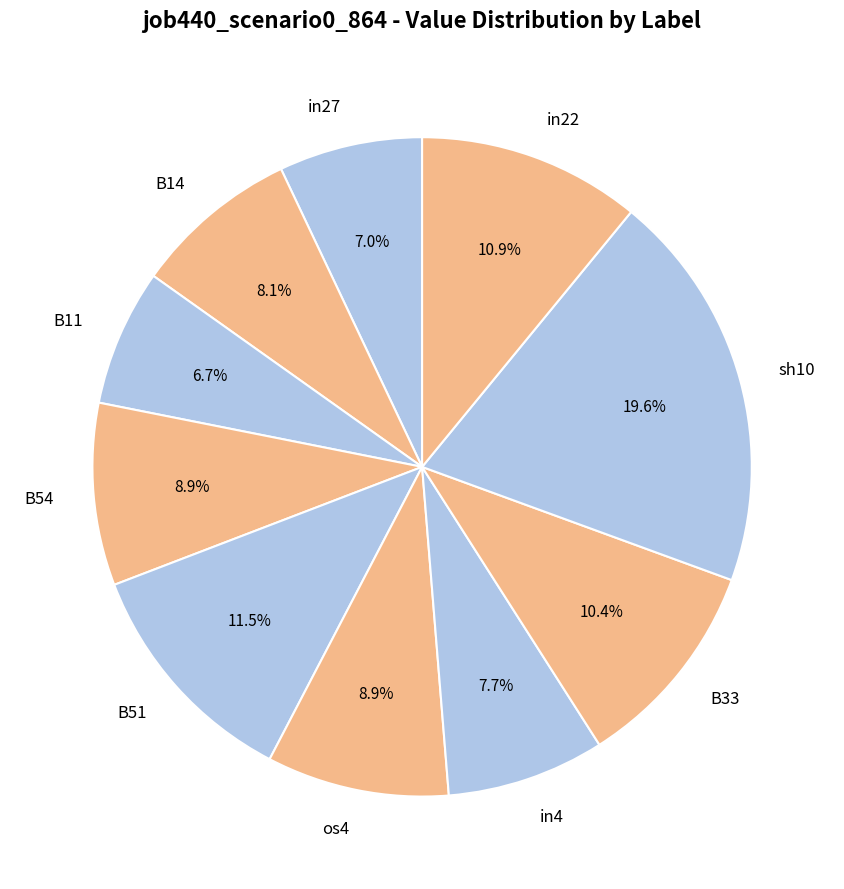

How many segments does this pie chart have?

10